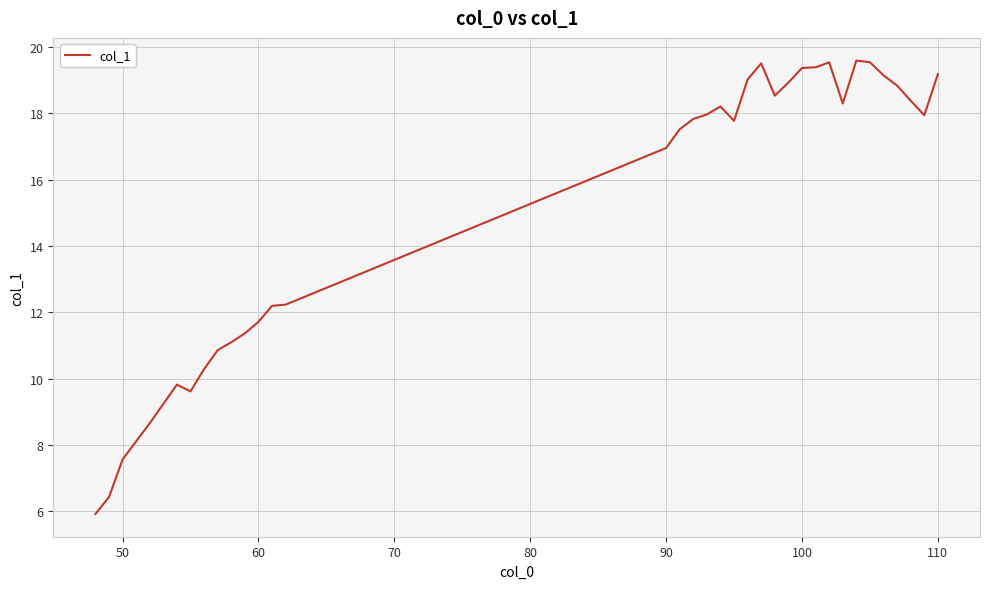

How many lines are shown in the chart?

1